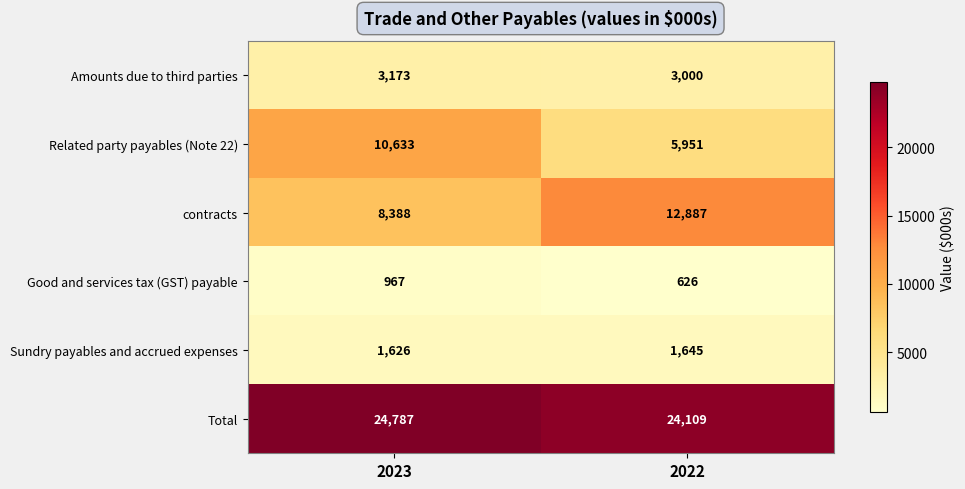

What is the approximate value of Amounts due to third parties at 2022?

3000